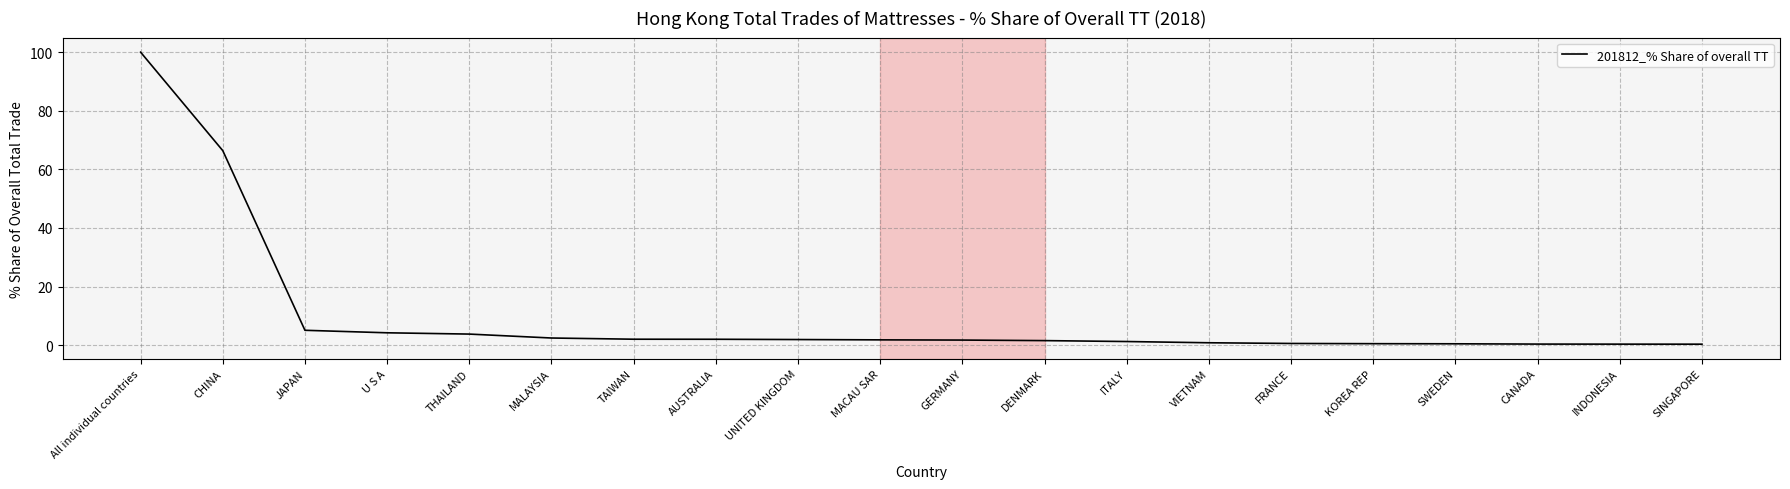

What is the difference between the values at MALAYSIA and MACAU SAR?

0.6